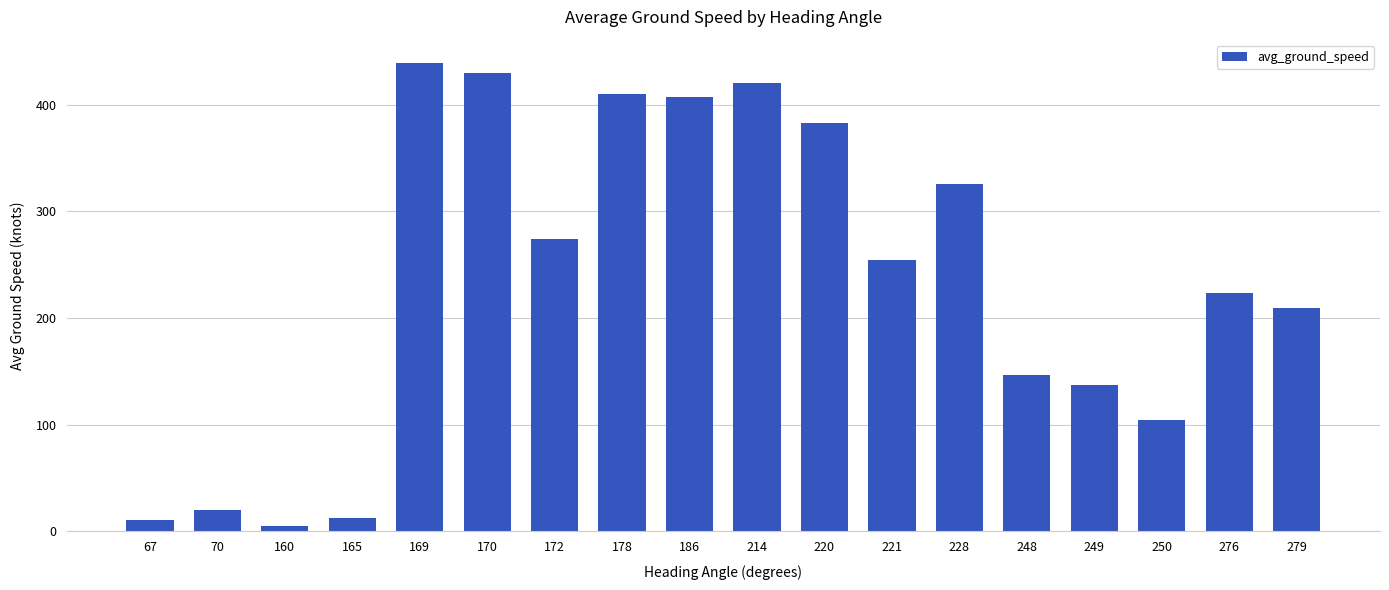

Which category has the highest value across all series?

169